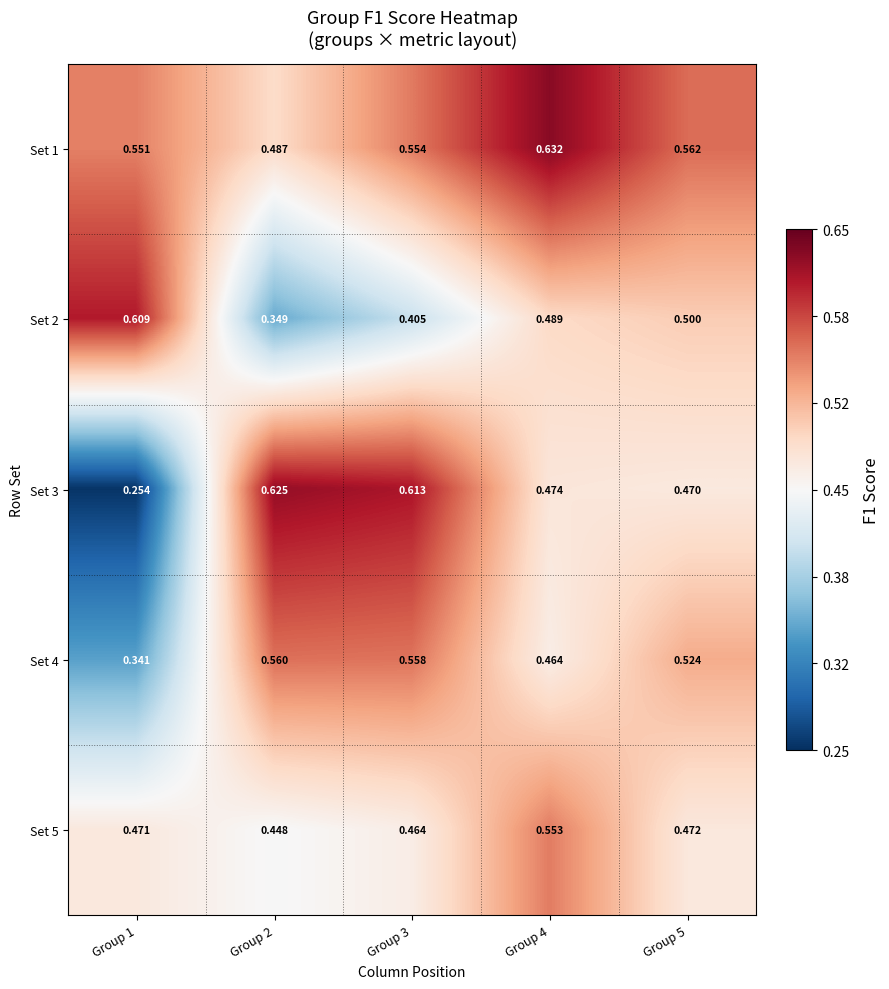

Is the value of Set 3 at Group 3 greater than the value of Set 1 at Group 1?

Yes